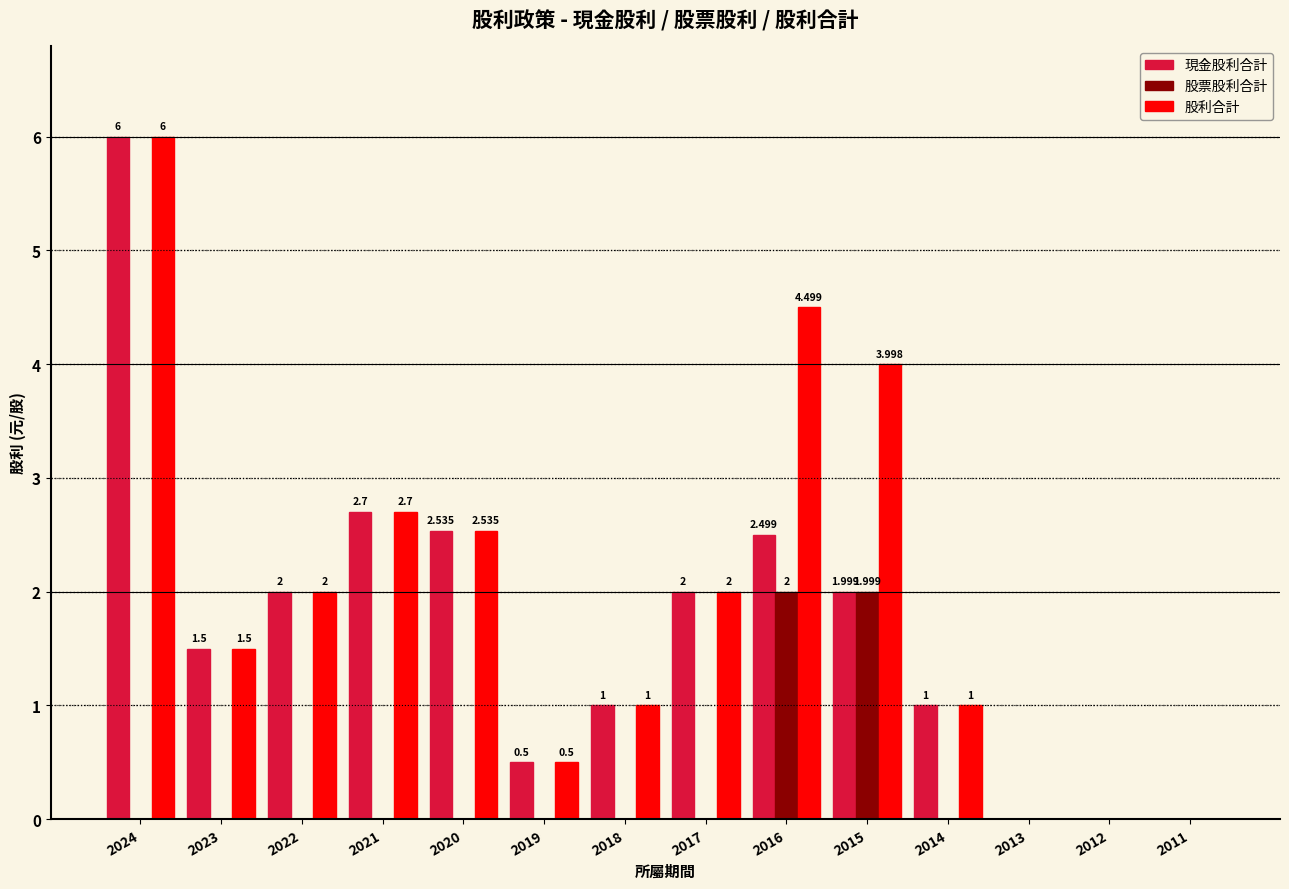

What is the highest value of the 股票股利合計 series?

2.0